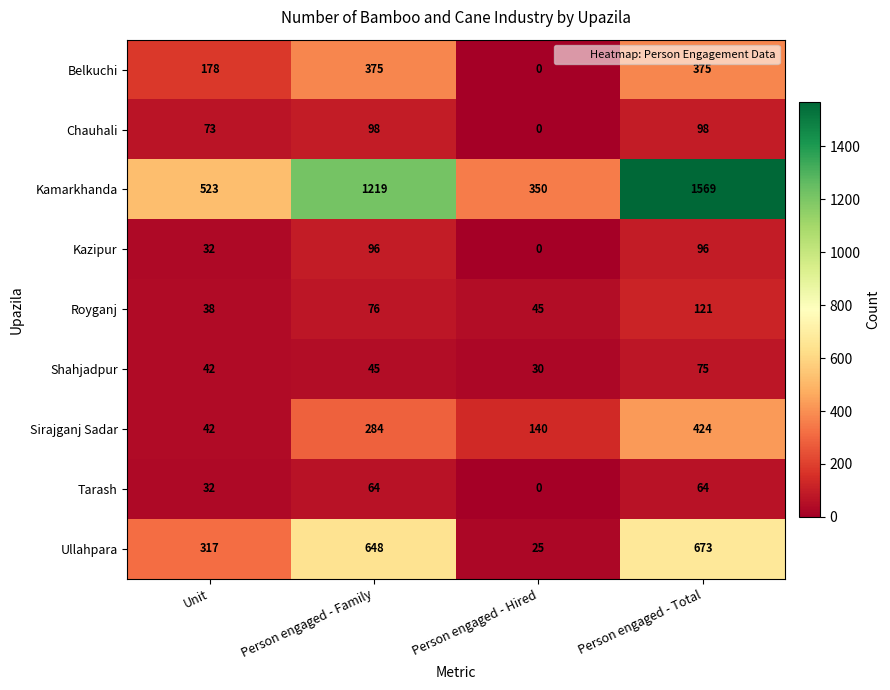

What is the sum of the Shahjadpur values at Person engaged - Hired and Person engaged - Total?

105